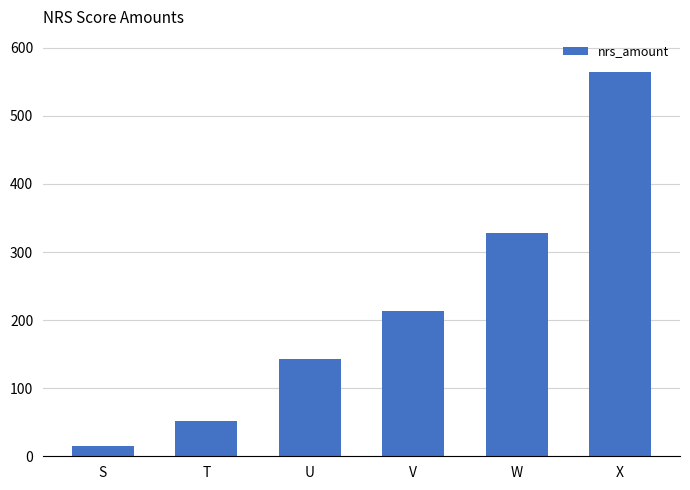

What is the difference between the maximum and minimum values?

550.2